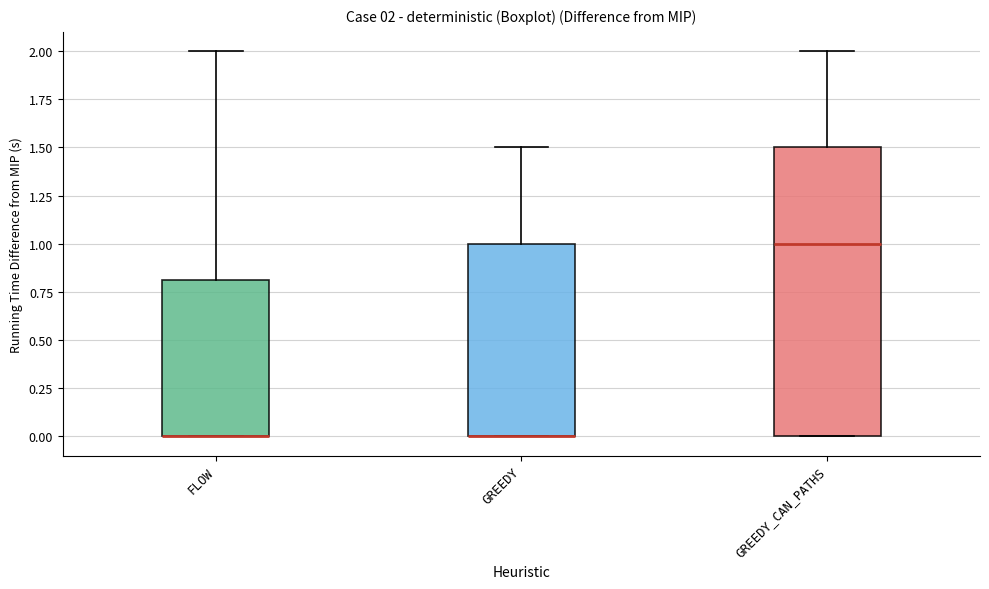

Which box is the tallest, from its lower edge to its upper edge?

GREEDY_CAN_PATHS